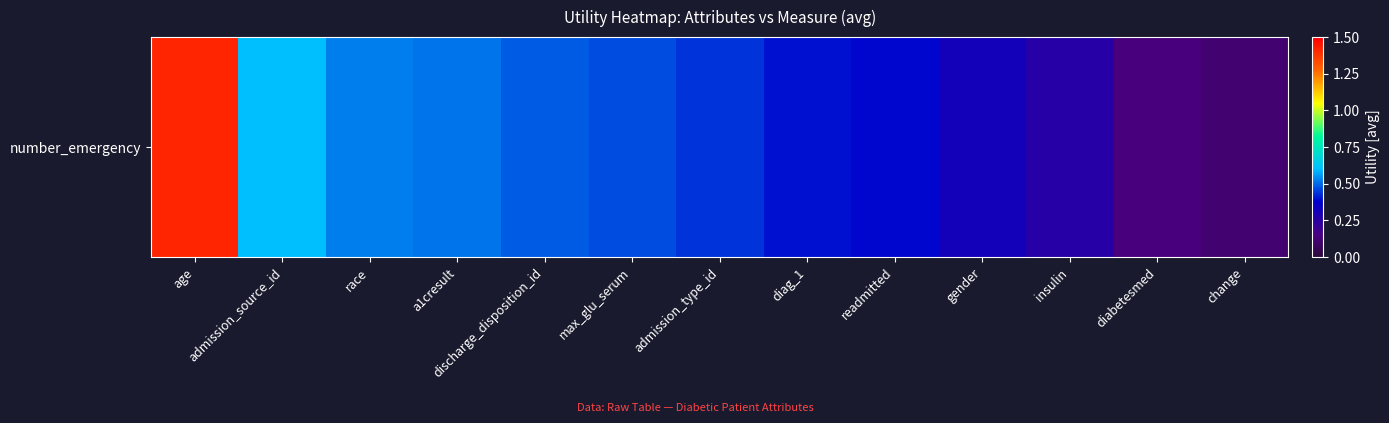

Which label corresponds to the smallest value in the chart?

change